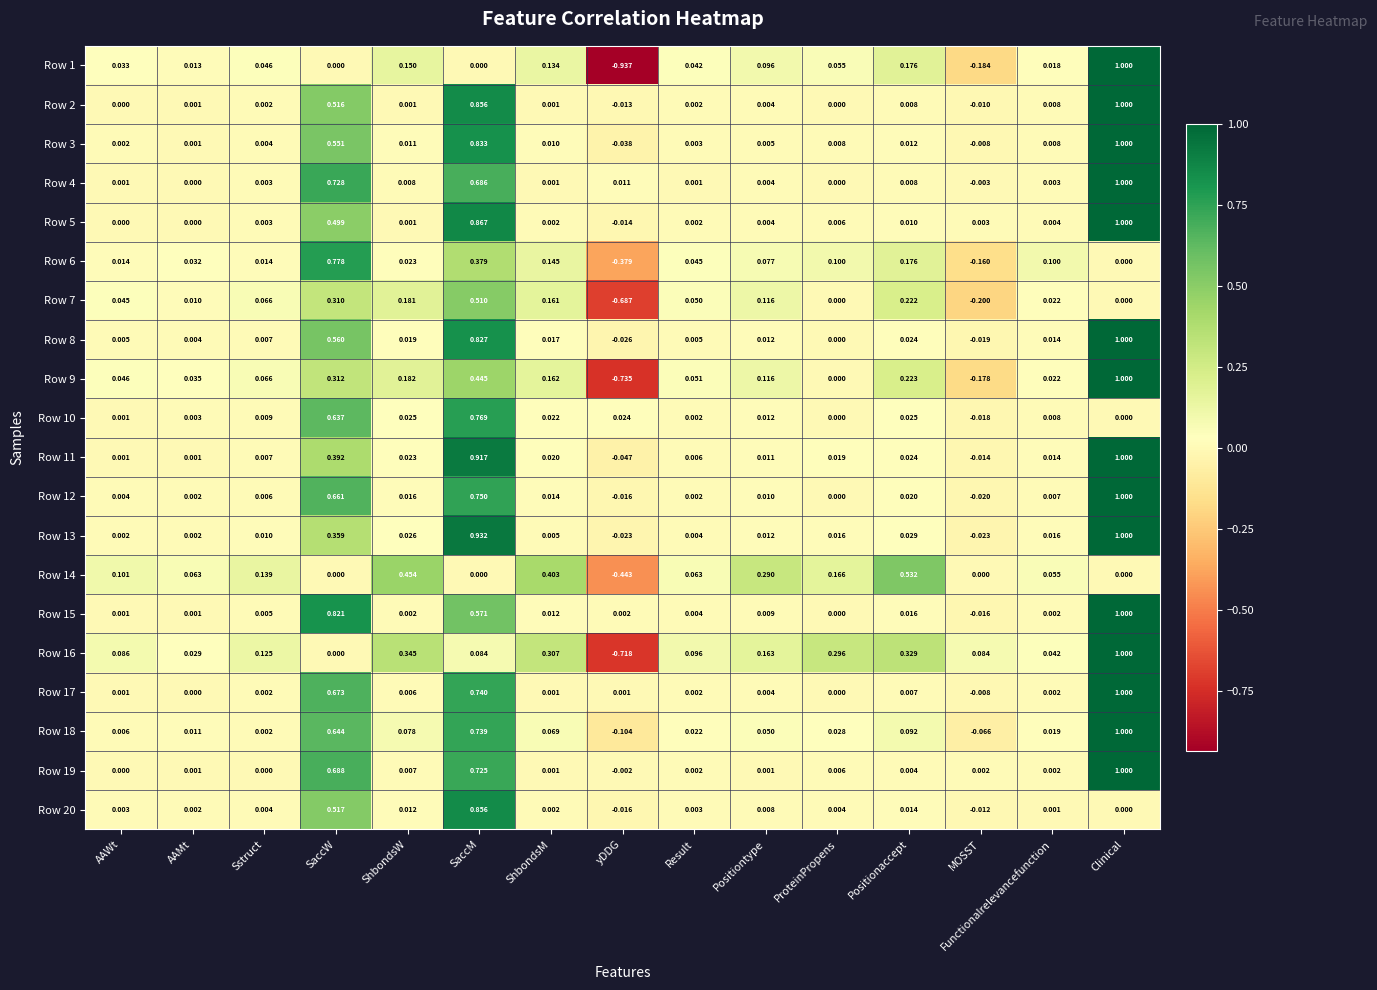

Which category has the lowest value across all series?

yDDG